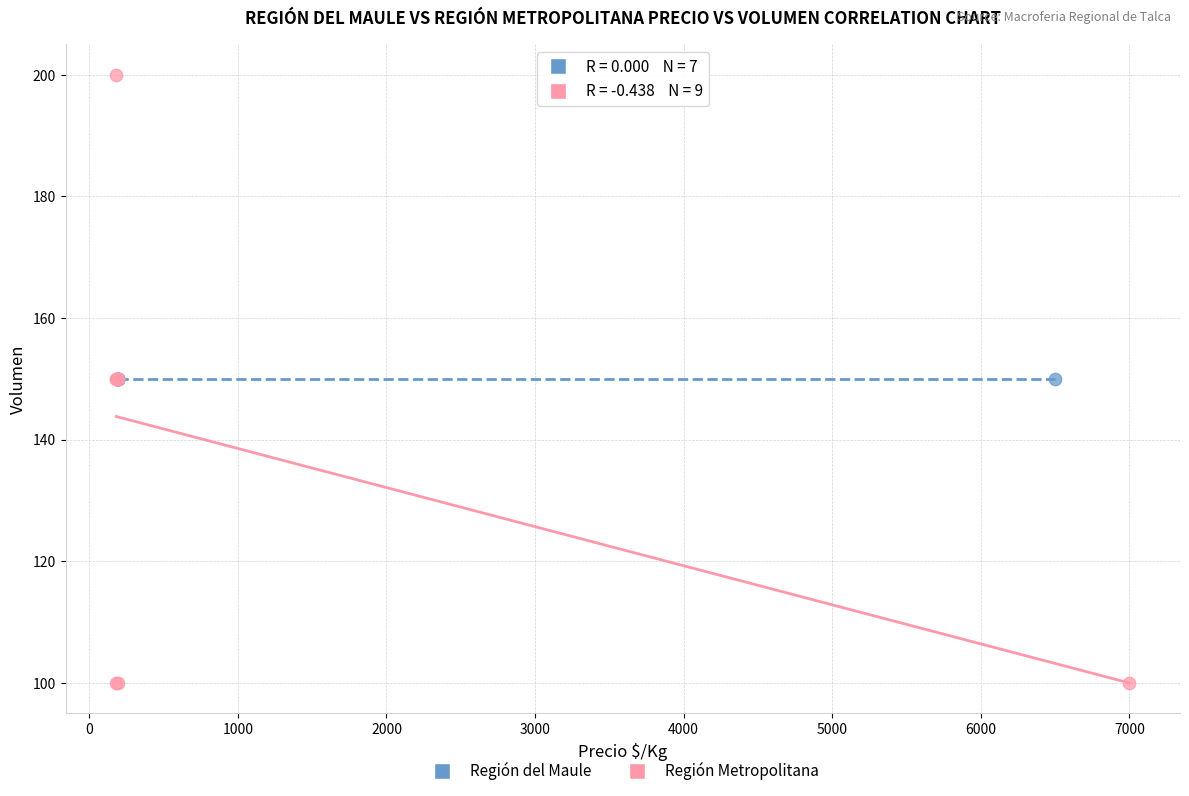

Which series reaches the maximum Y coordinate?

Región Metropolitana